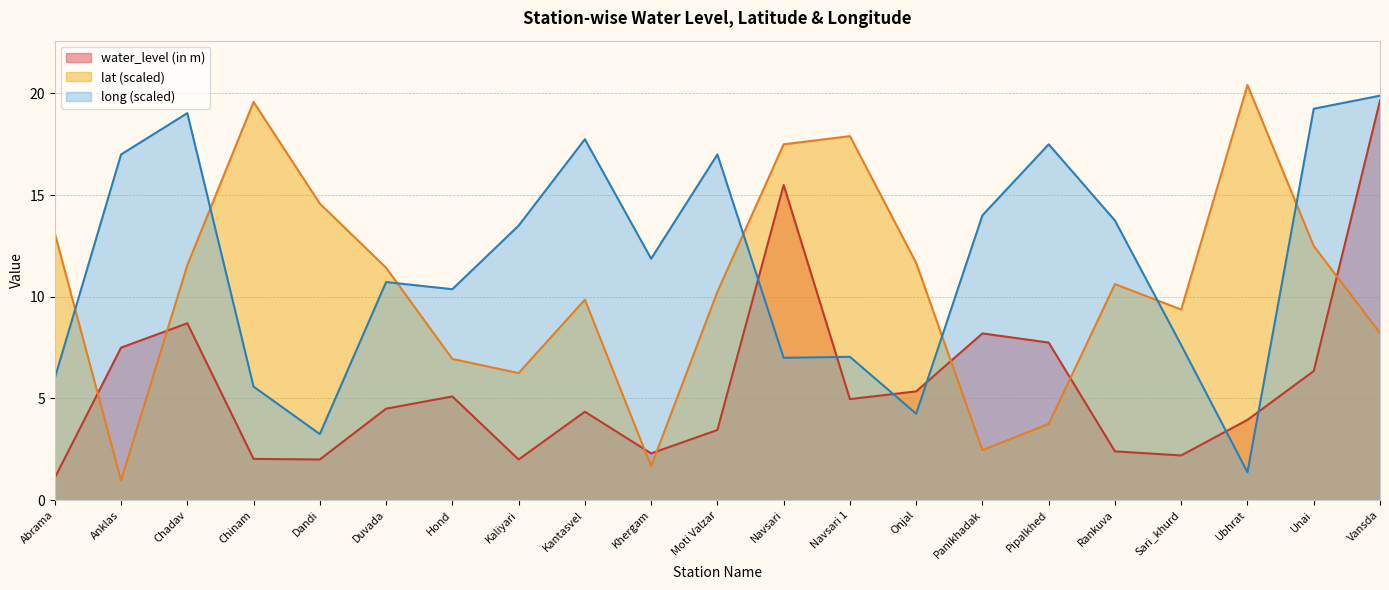

How many lines are shown in the chart?

3